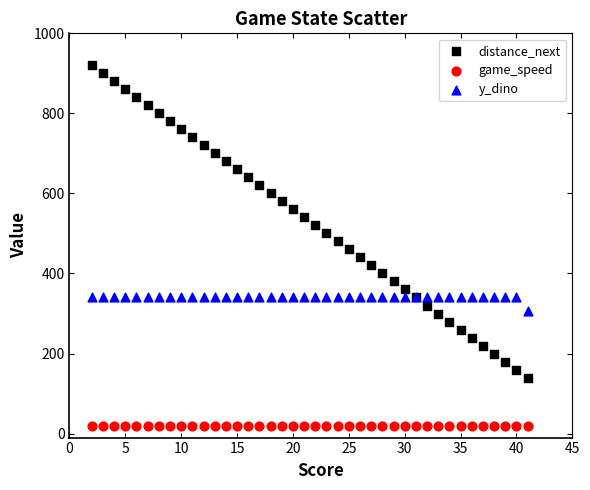

Which series reaches the minimum Y coordinate?

game_speed